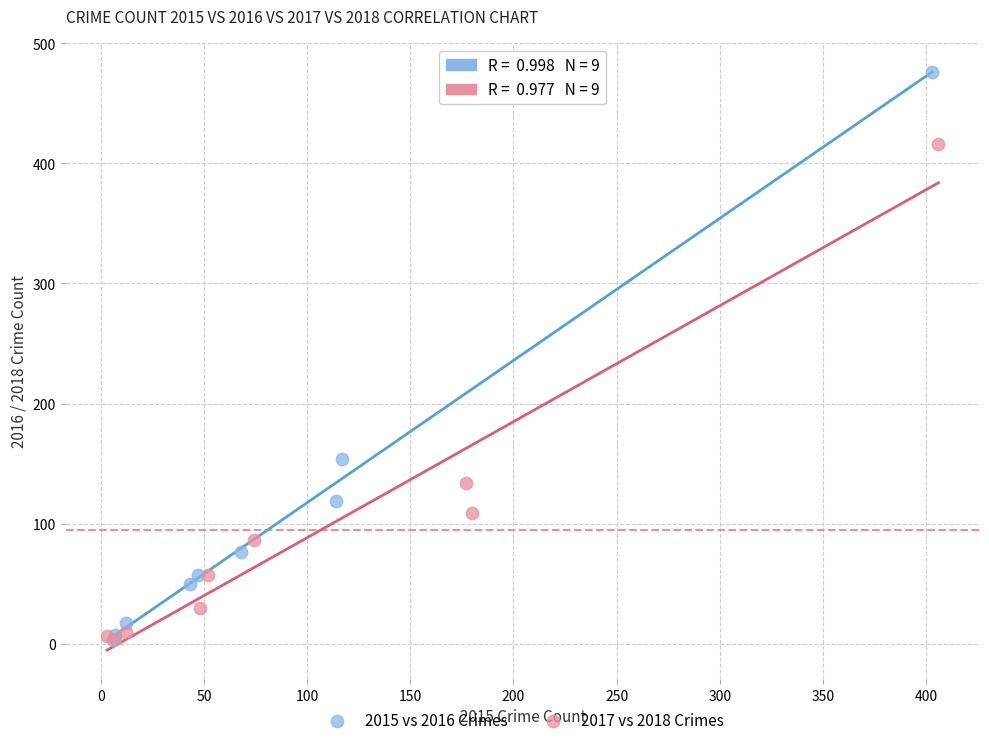

Which series has the widest spread of Y values?

2015 vs 2016 Crimes